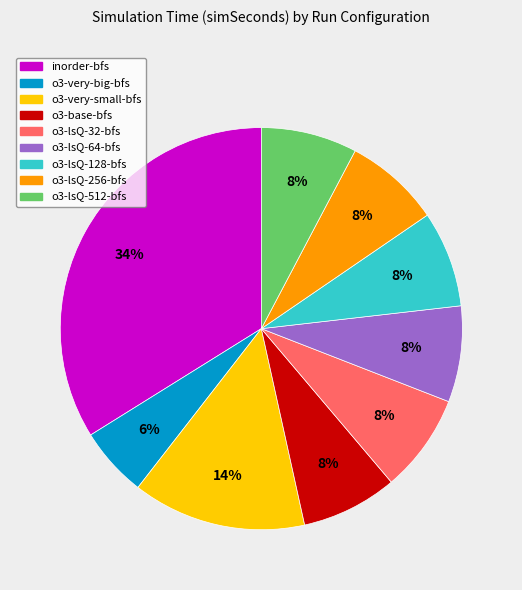

To the nearest percent, what percentage of the pie is o3-base-bfs?

8%